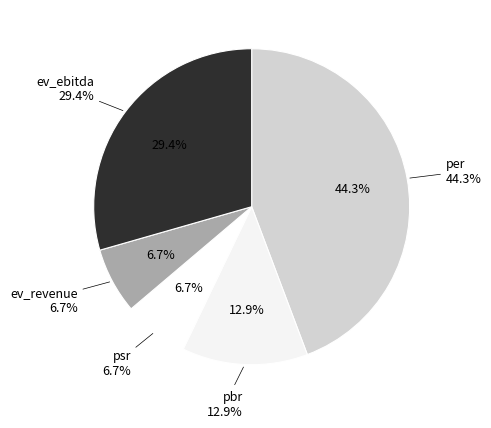

What is the total percentage of pbr and ev_ebitda?

42.3%